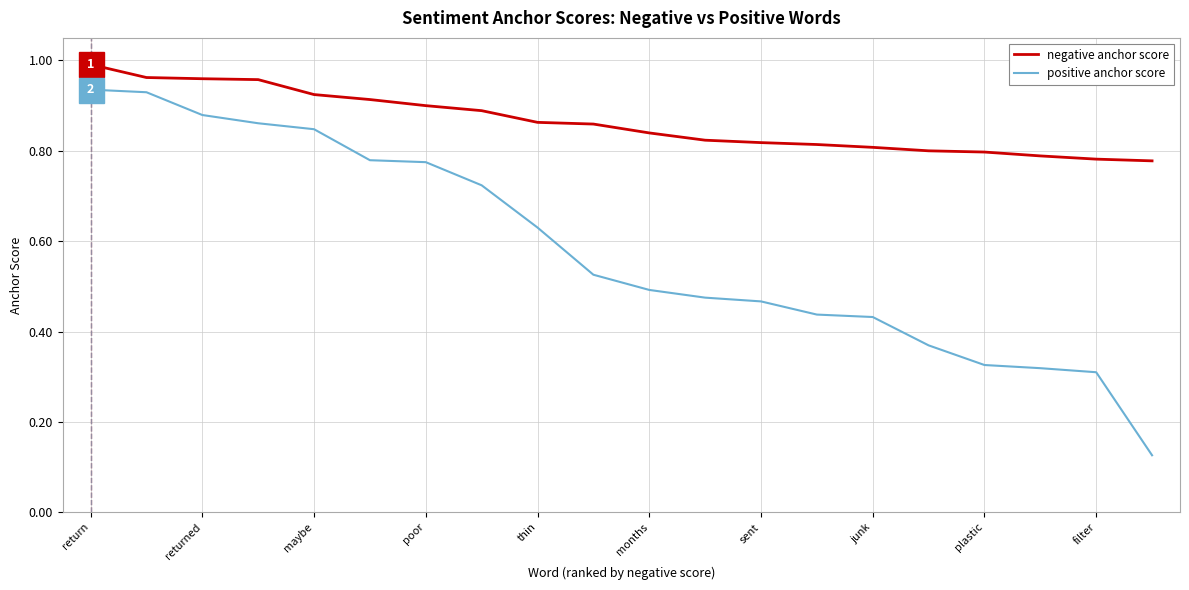

Rank the series by their average value, from highest to lowest.

negative anchor score, positive anchor score